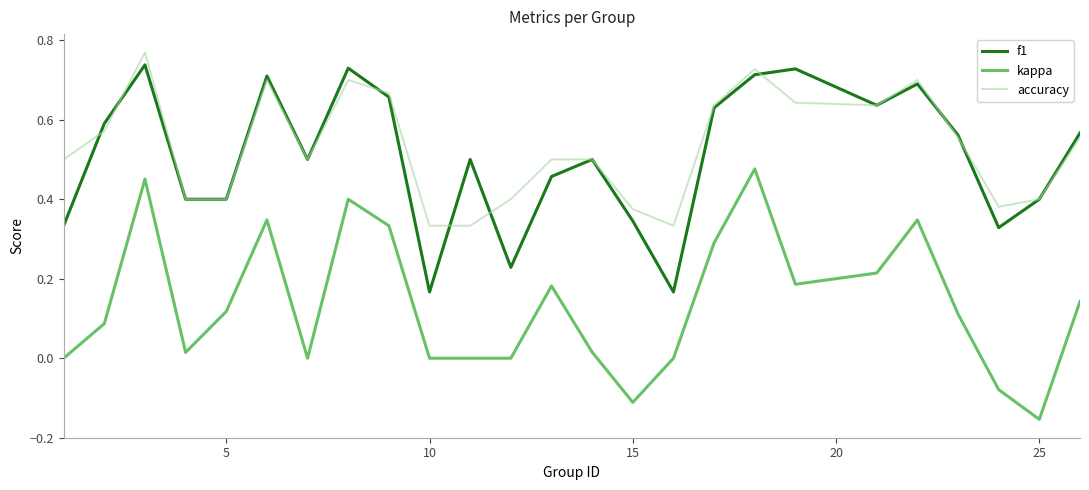

True or false: f1 and kappa cross at least once.

False